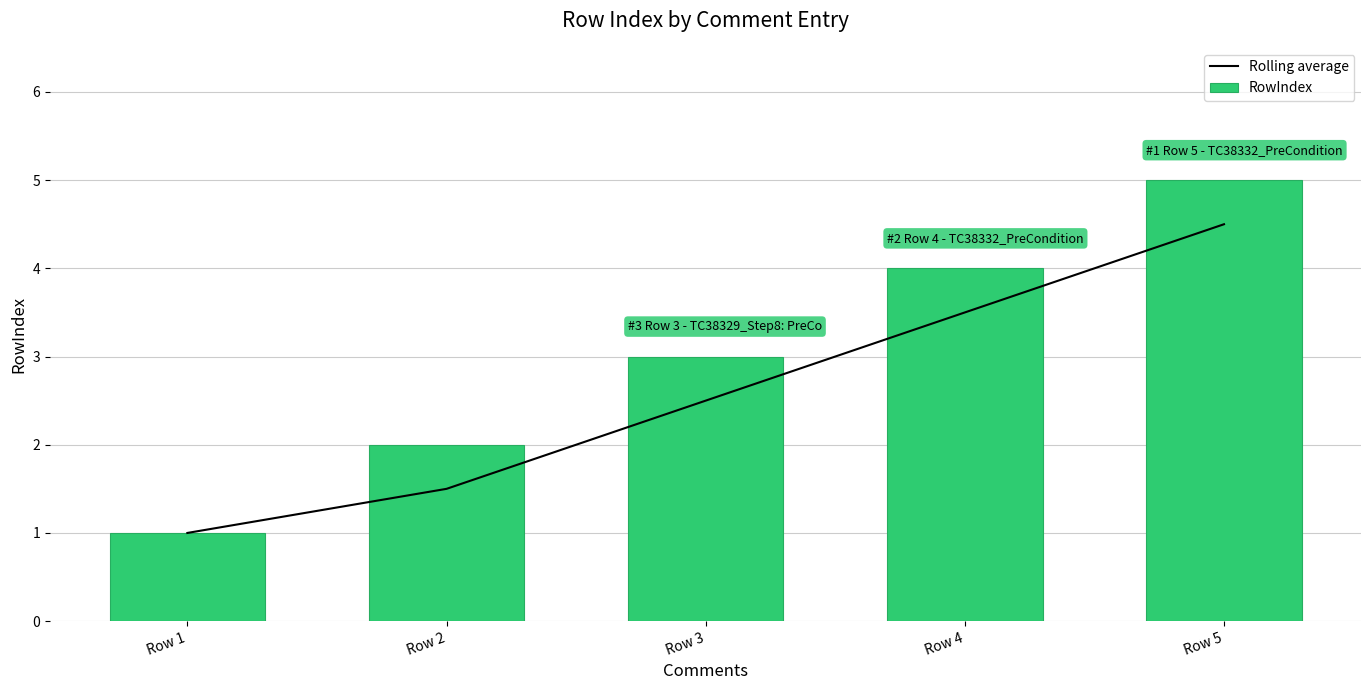

Reading left to right, extract all data points from this chart.

Rolling average: 1.0	1.5	2.5	3.5	4.5
RowIndex: 1.0	2.0	3.0	4.0	5.0